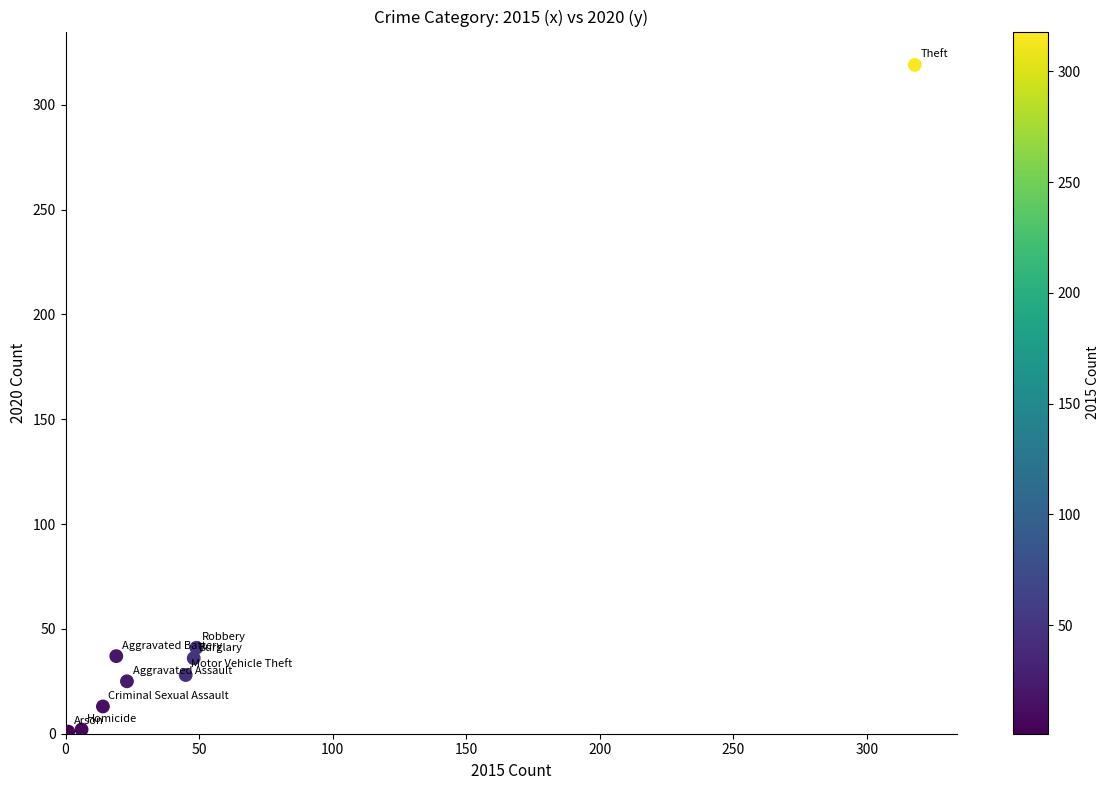

What Y value in the scatter plot is closest to 160?

41